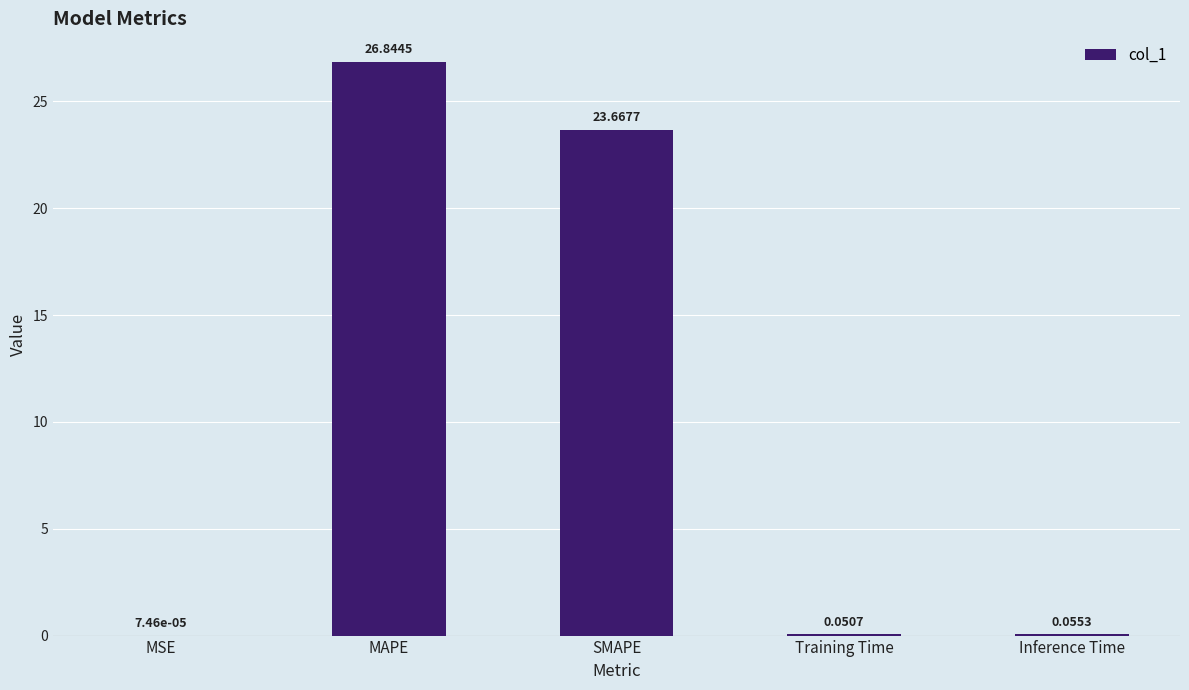

What is the change in value from MSE to Training Time?

+0.1